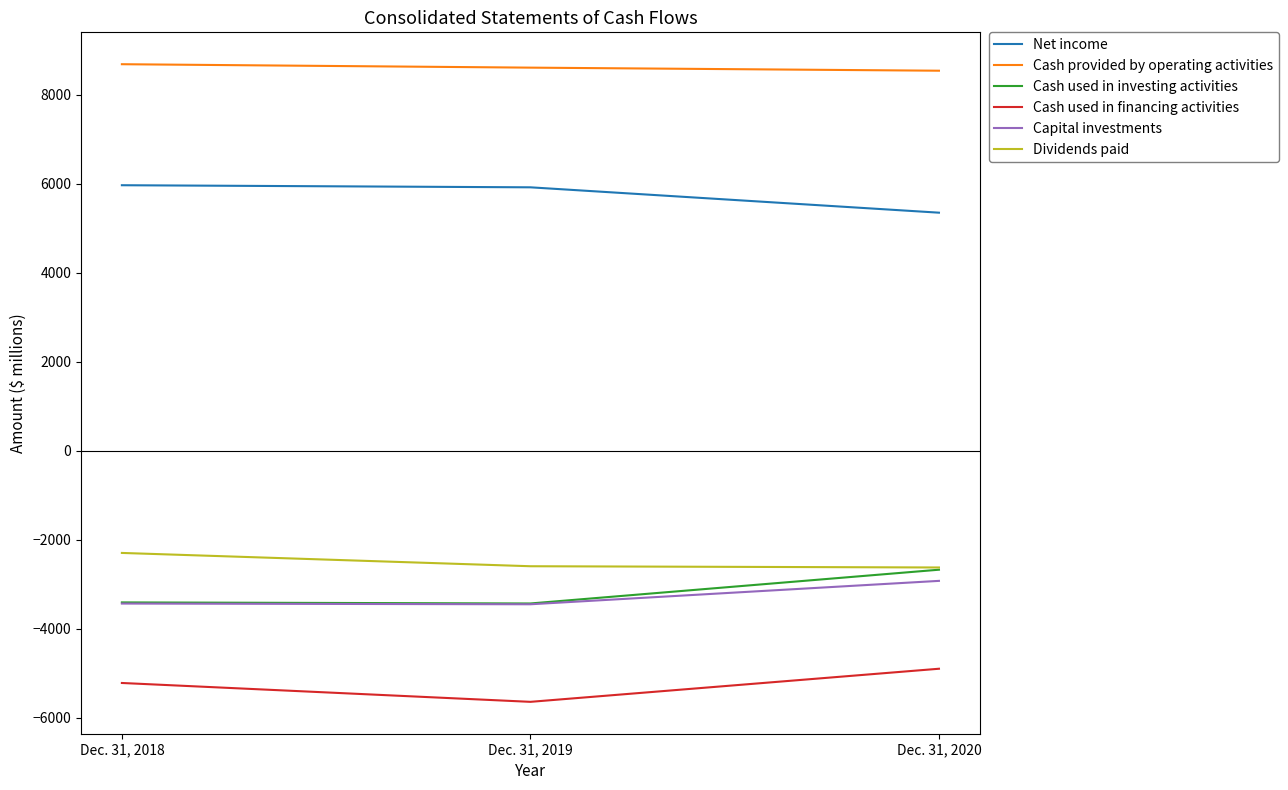

List the labels in order of Cash used in financing activities value, largest first.

Dec. 31, 2020, Dec. 31, 2018, Dec. 31, 2019